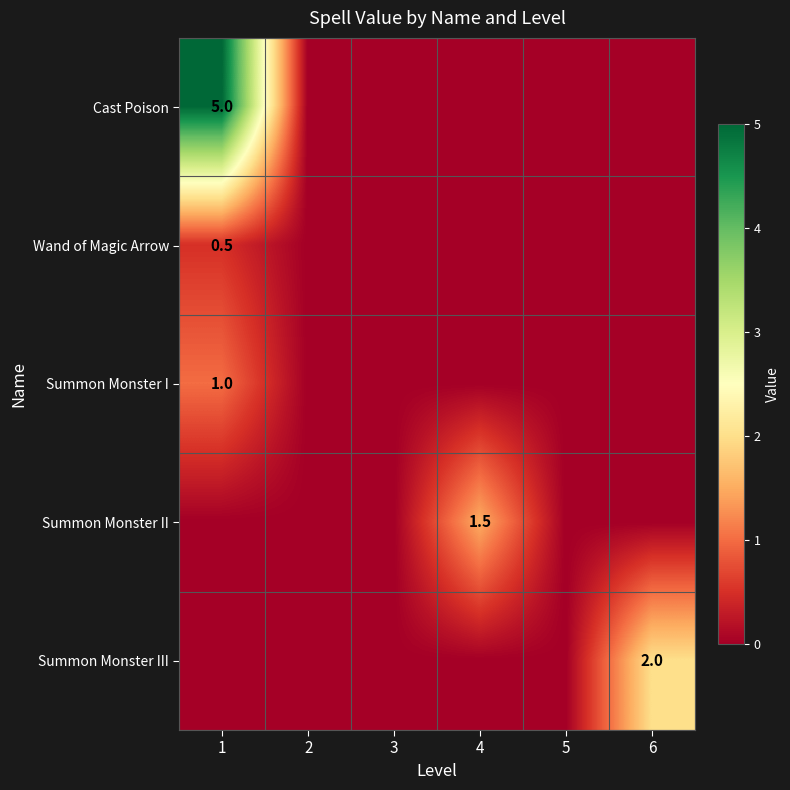

The value of Summon Monster I at 1 is 0.5. True or false?

False